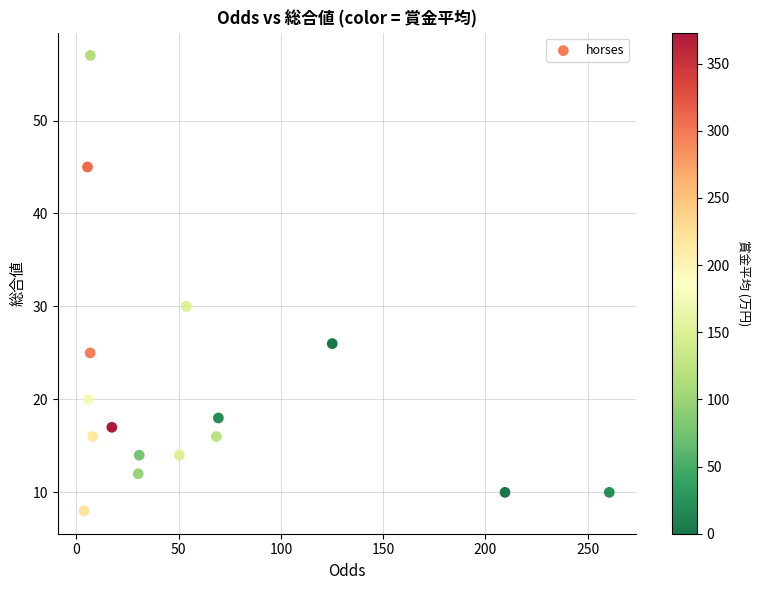

What Y value in the scatter plot is closest to 32?

30